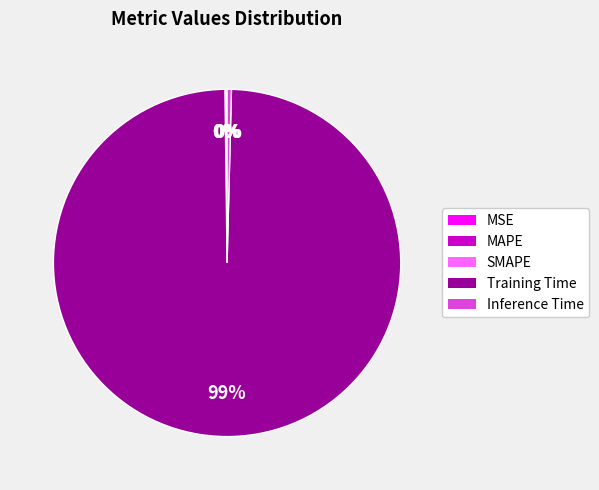

Is there a majority slice in this chart?

Yes